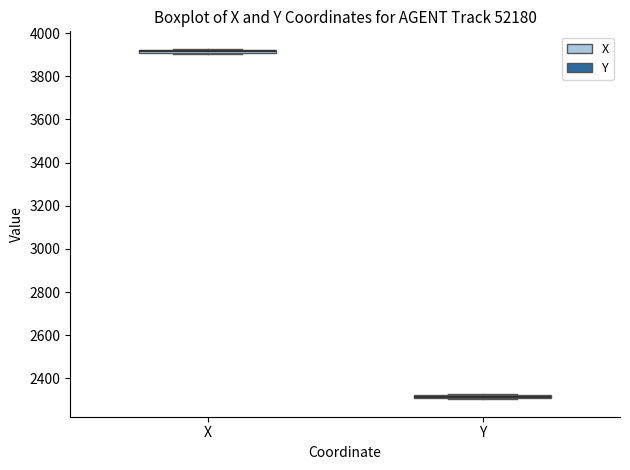

Where is the lower edge of the box for X on the y-axis? The values are not printed on the chart, so give them approximately, as read against the axis.

3900